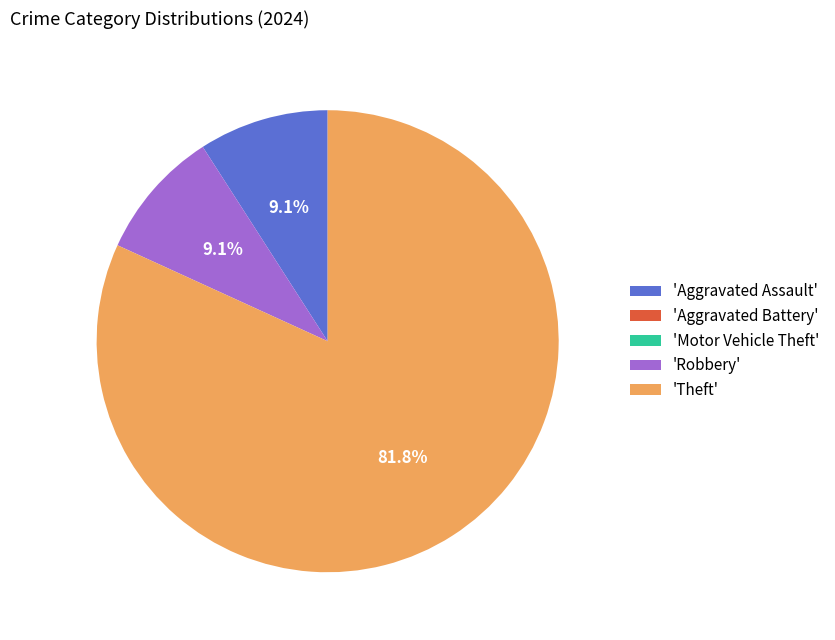

To the nearest percent, what is the average slice percentage?

20%